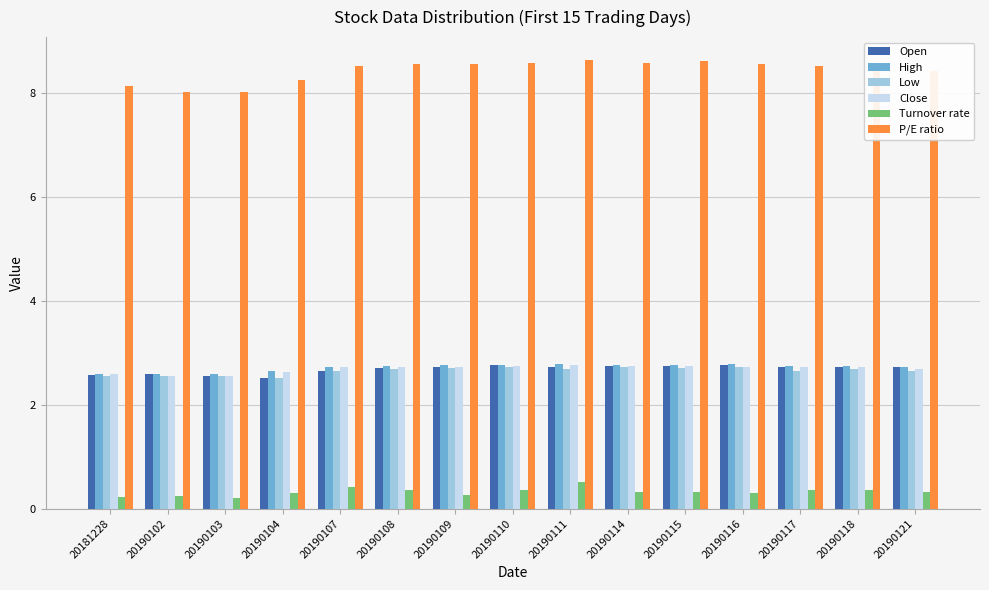

The Low series shows 4.1 at 20190118. True or false?

False